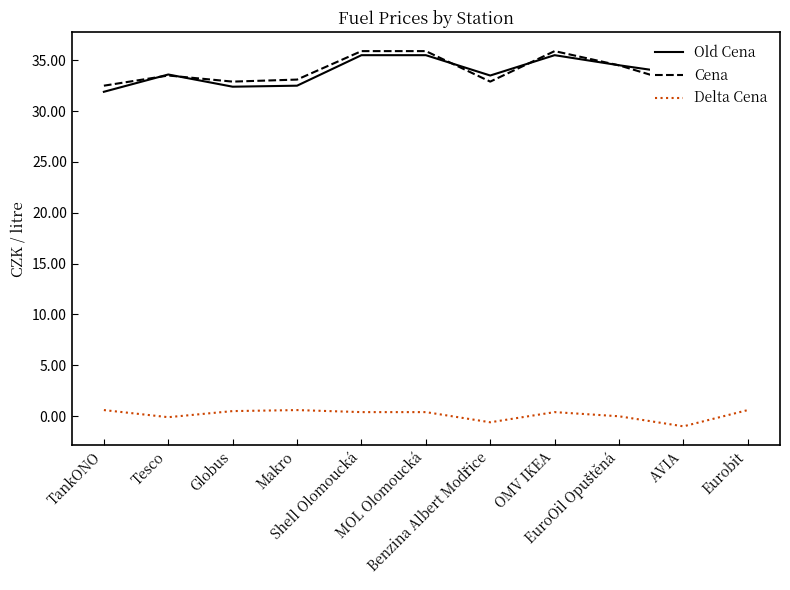

What is the difference between the maximum and minimum values in the Cena series?

3.4